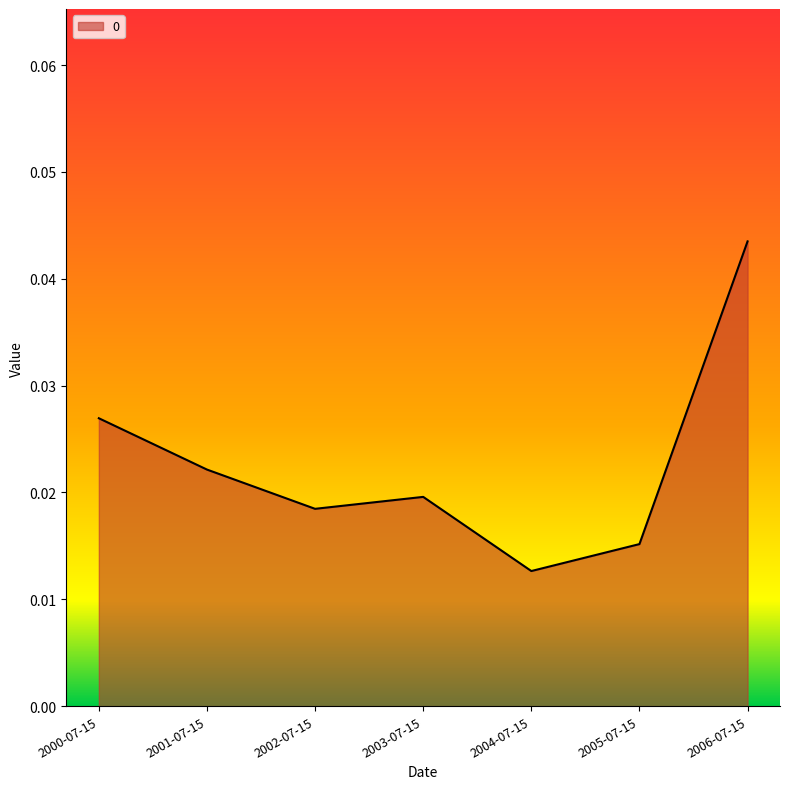

Which category has the lowest value across all series?

2004-07-15